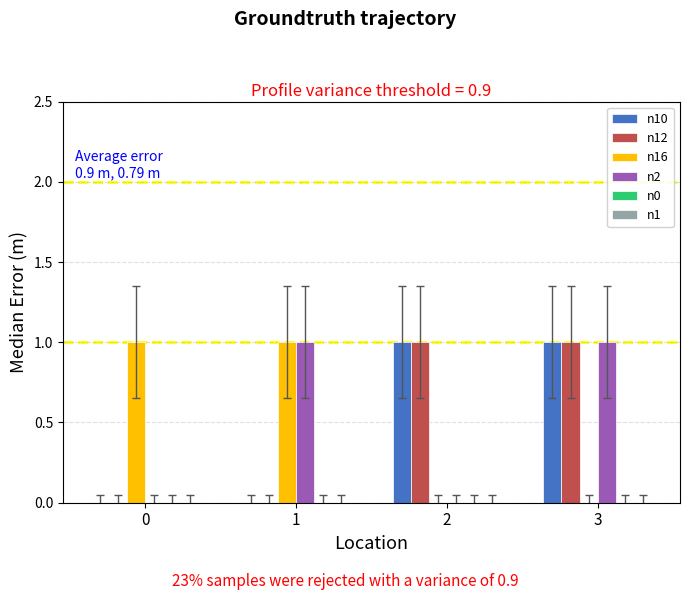

Reading left to right, transcribe all the data shown in this chart.

n10: 0=0	1=0	2=1	3=1
n12: 0=0	1=0	2=1	3=1
n16: 0=1	1=1	2=0	3=0
n2: 0=0	1=1	2=0	3=1